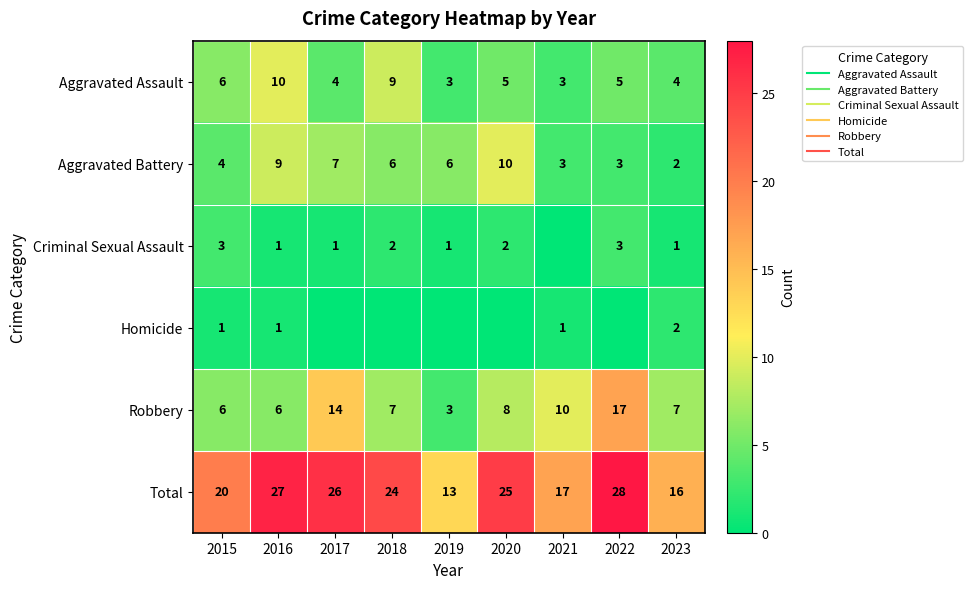

How many series are shown in this chart?

6